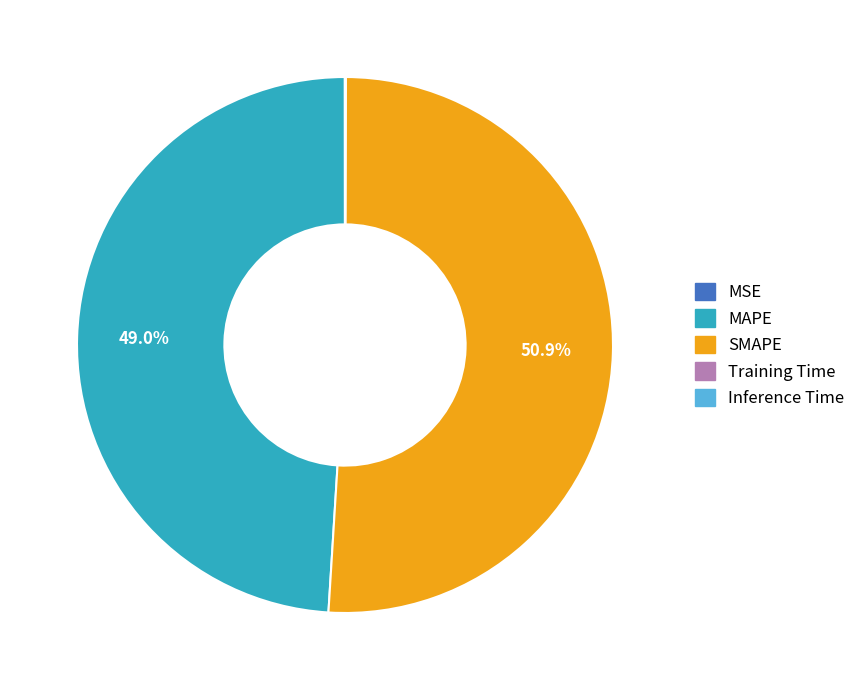

Is there a majority slice in this chart?

Yes